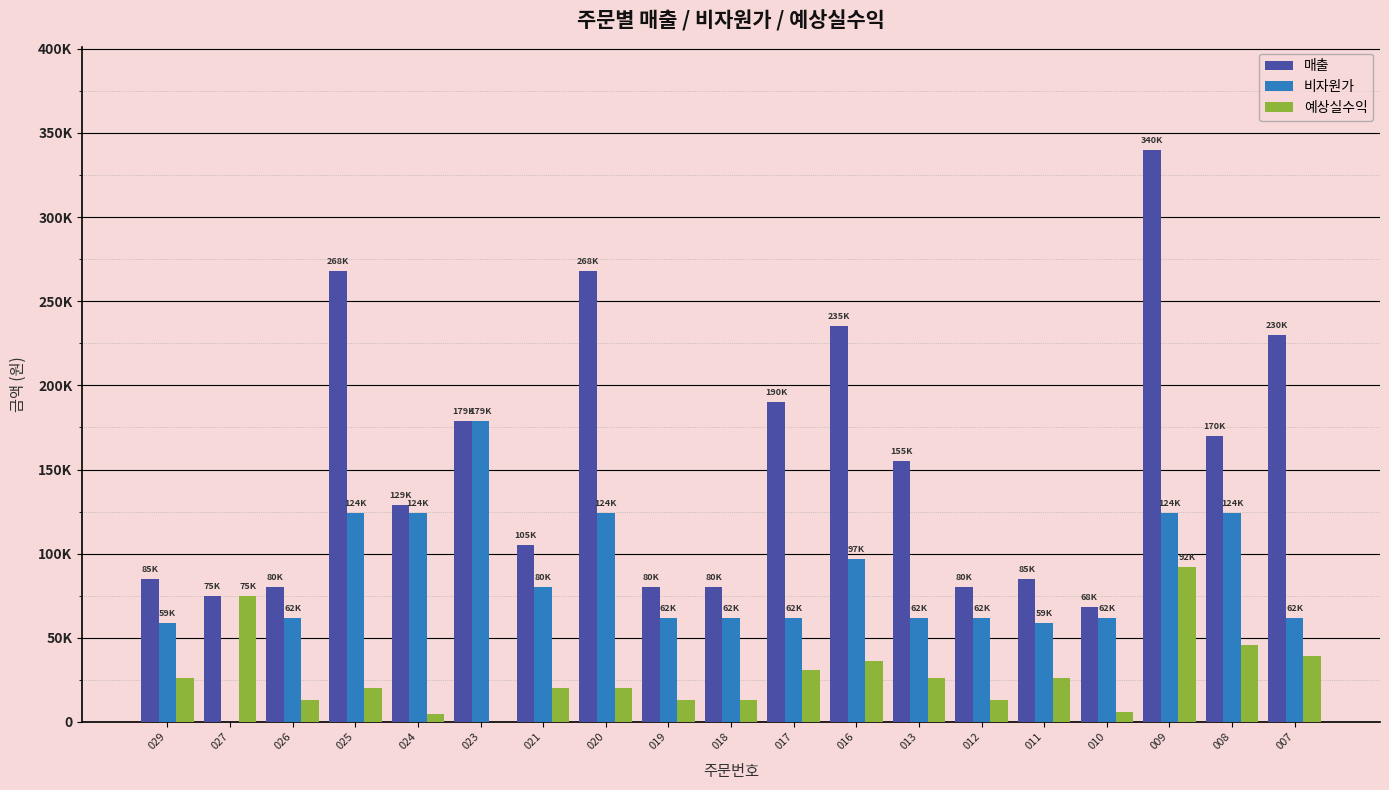

Are the bars horizontal?

No